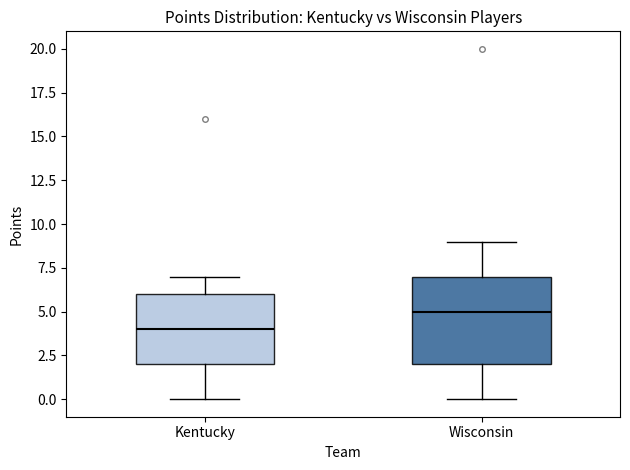

Reading left to right, read every box against the y-axis: the position of its median line, the range the box covers, and the ends of its whiskers. The values are not printed on the chart, so give them approximately, as read against the axis.

Kentucky: median 4, box 2 to 6, whiskers 0 to 7
Wisconsin: median 5, box 2 to 7, whiskers 0 to 9